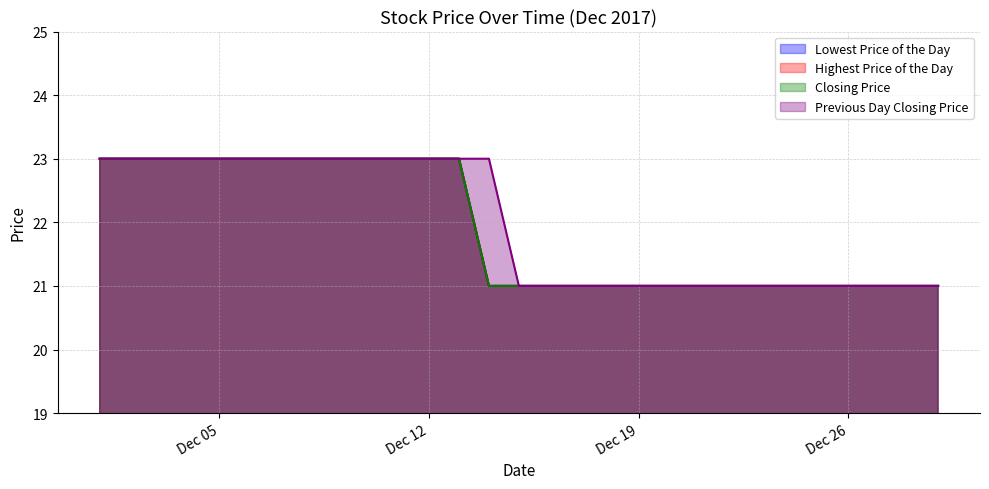

True or false: Closing Price has more than 0 interior local peaks.

False